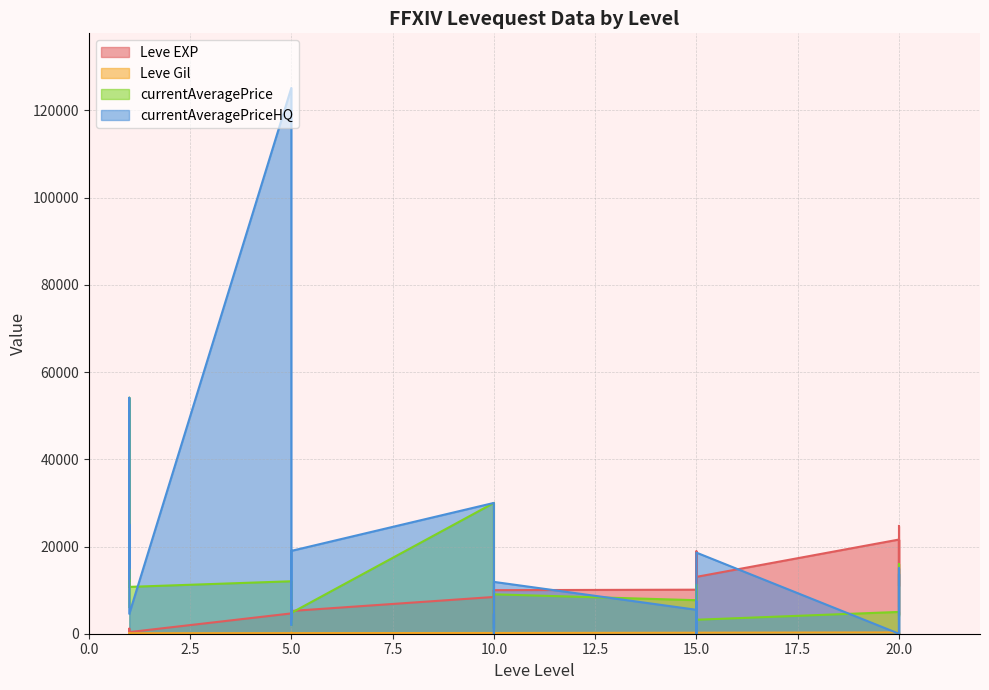

Reading left to right, list all the values displayed in this chart.

Leve EXP: 630	900	1160	1160	900	370	4660	6840	5220	4410	5220	5220	8430	5330	2230	9990	8430	9990	10100	18910	6110	16920	15980	13040	21600	4440	21600	21600	10970	24710
Leve Gil: 112	112	113	113	112	112	140	224	140	140	170	140	172	170	170	170	172	170	226	174	295	230	343	230	295	107	232	295	108	248
currentAveragePrice: 6123	24999	12004	15165	54114	10742	12028	3302	6149	2007	3356	4785	29997	24999	1276	4621	6000	9034	7687	7212	4106	8238	11249	3206	5000	4106	12004	16016	11808	6354
currentAveragePriceHQ: 12685	24999	15000	15165	54114	4563	125168	3259	6149	2007	3692	19000	29997	24999	1249	4557	0	11888	5489	7414	5177	0	11249	18598	0	5177	15000	0	13753	3361